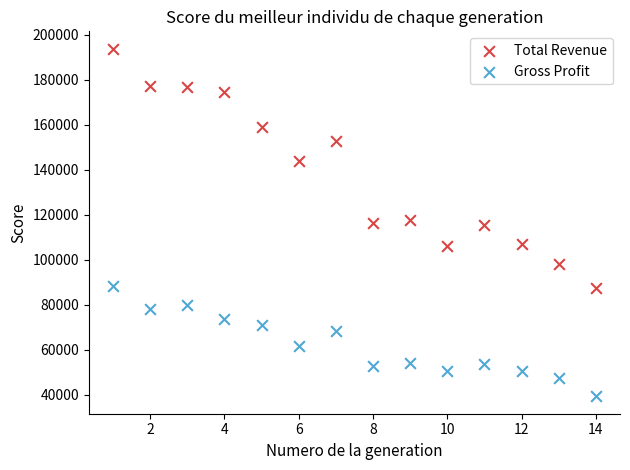

Which series reaches the maximum Y coordinate?

Total Revenue